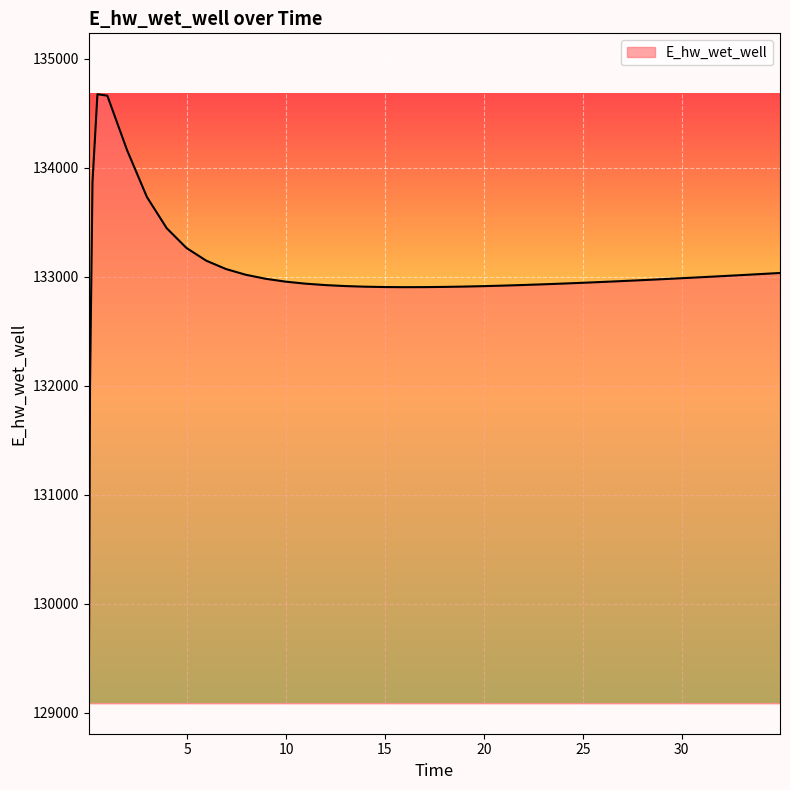

Does the chart display data point markers on the line(s)?

No